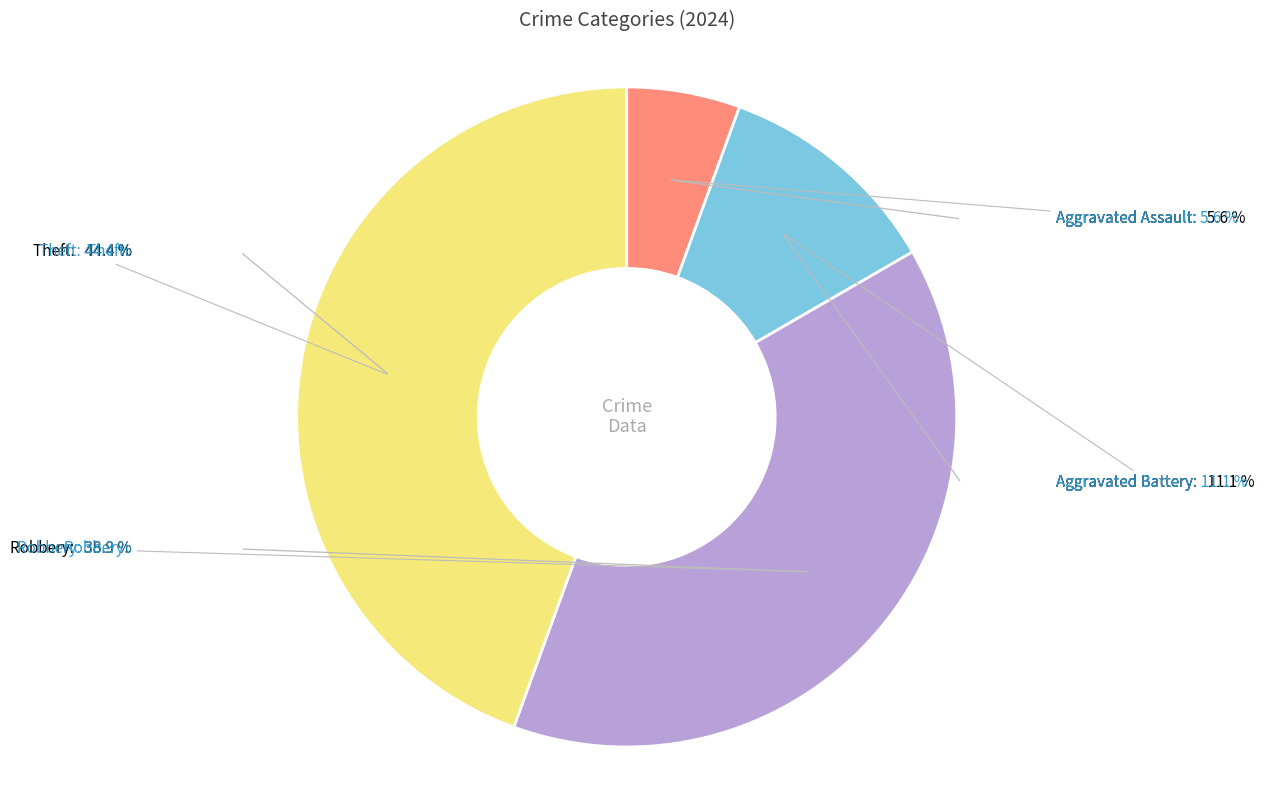

To the nearest percent, what is the difference between the largest and smallest slice percentages?

39%